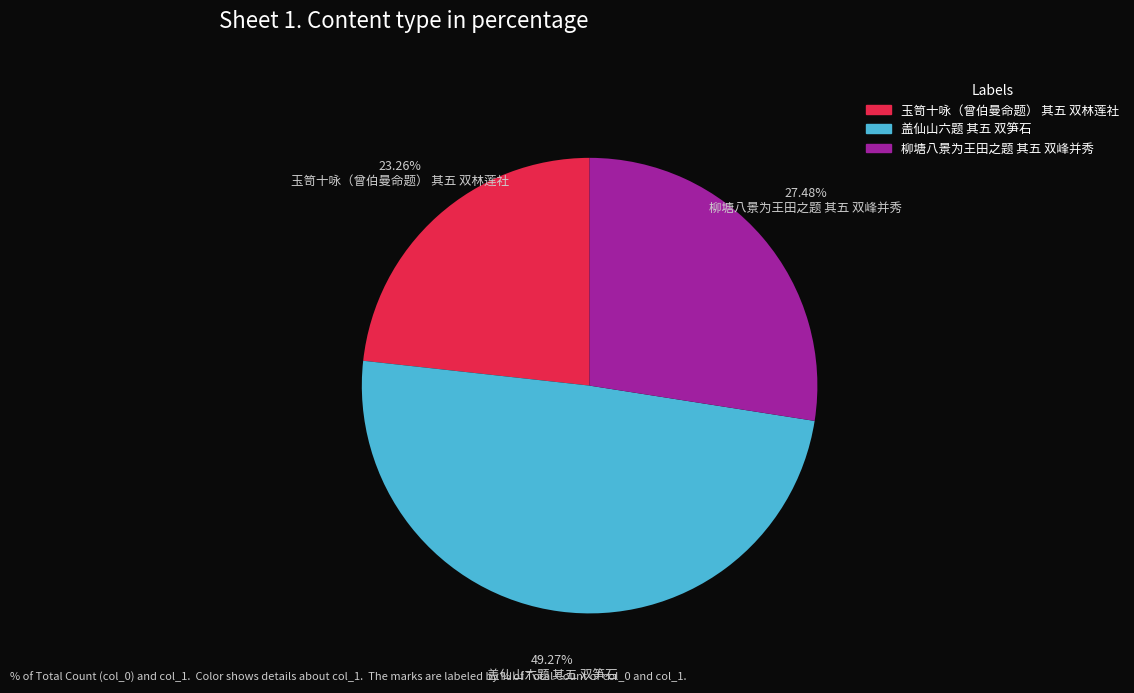

To the nearest percent, what is the difference between the largest and smallest slice percentages?

26%